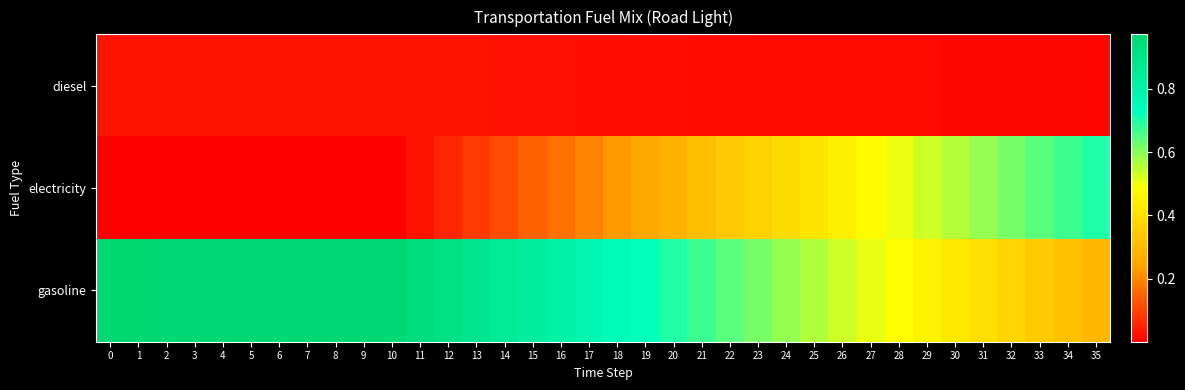

Rank the series at 14 from lowest to highest value.

diesel, electricity, gasoline